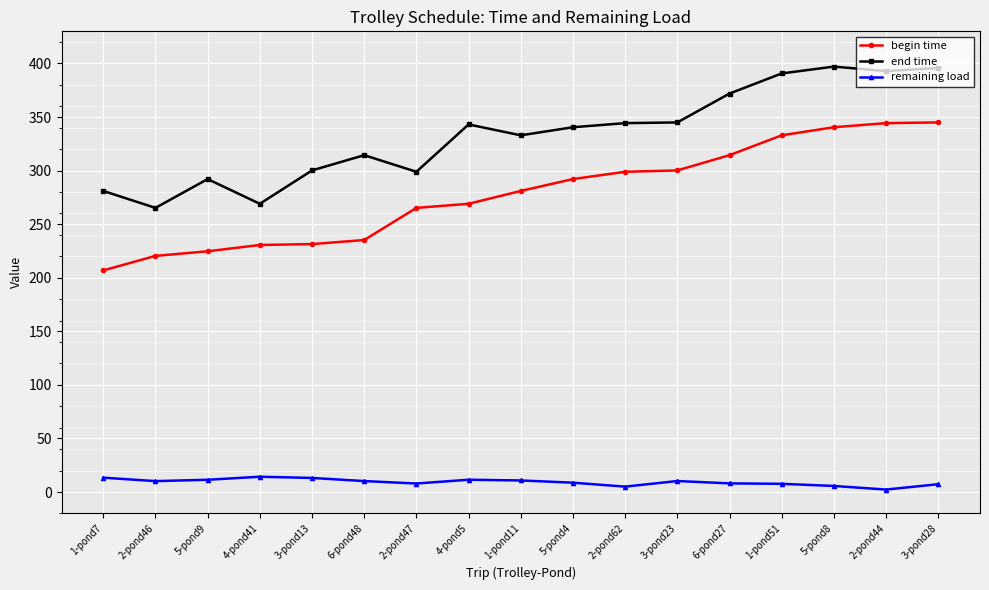

What position from the left is 2-pond46?

2